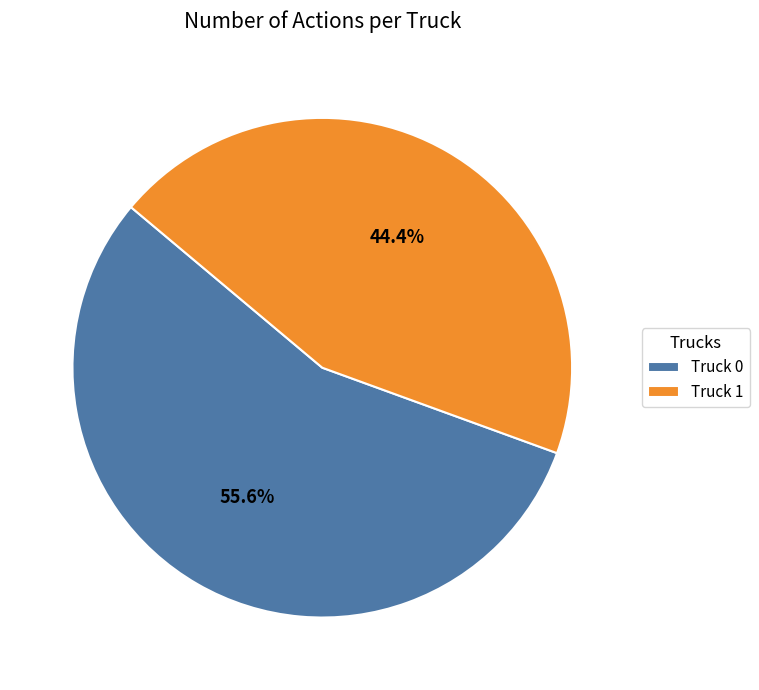

Which has a higher value, Truck 1 or Truck 0?

Truck 0